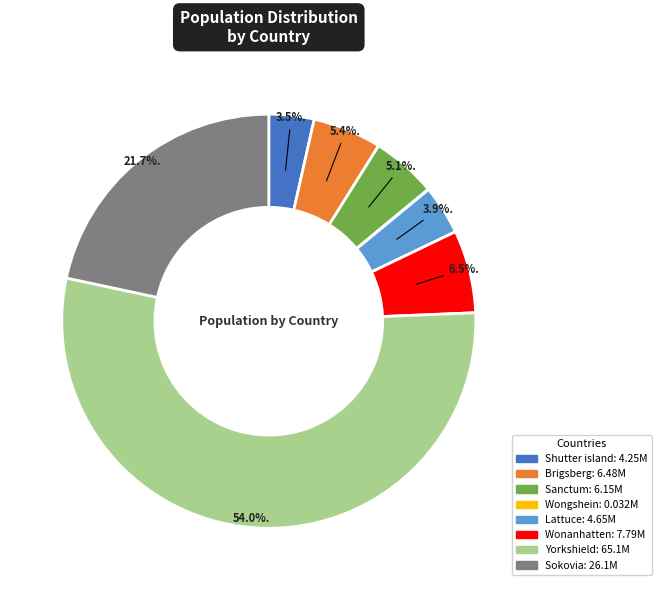

Does Yorkshield represent more than half of the total?

Yes